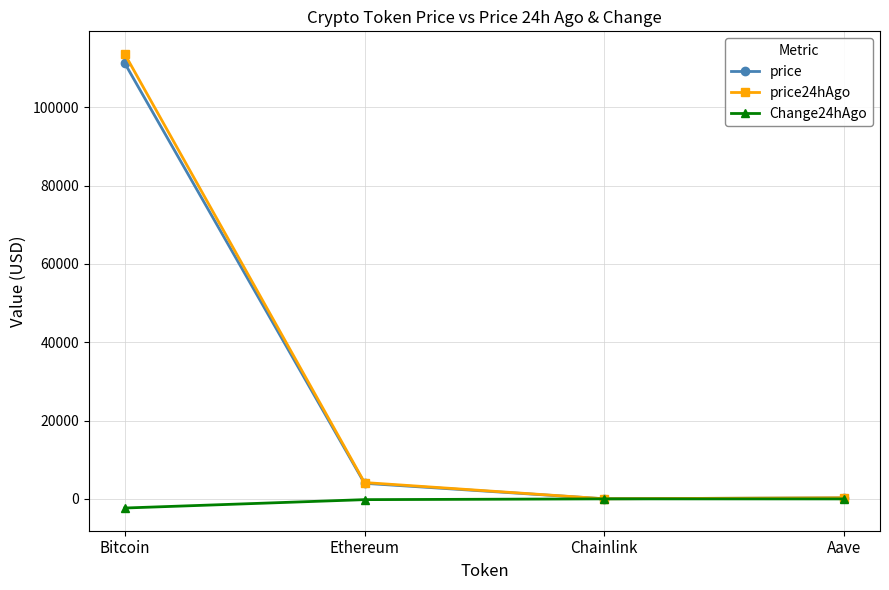

What position from the left is Aave?

4